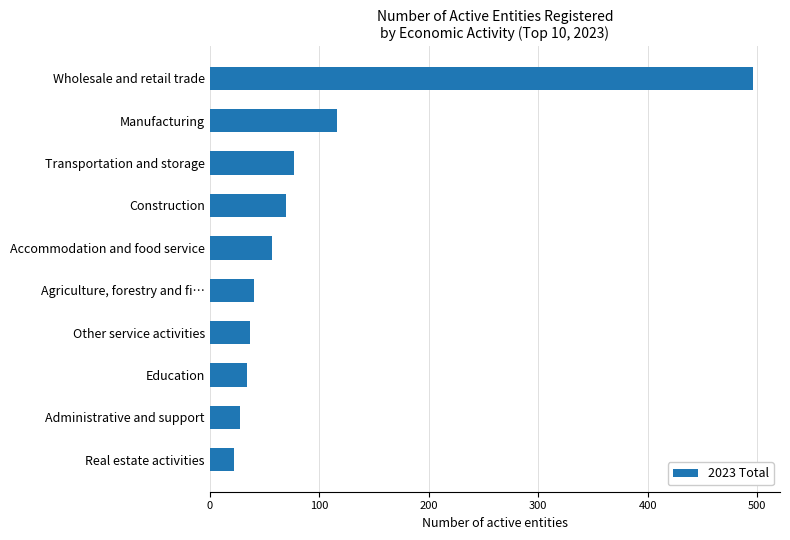

What is the minimum value shown in the chart?

22